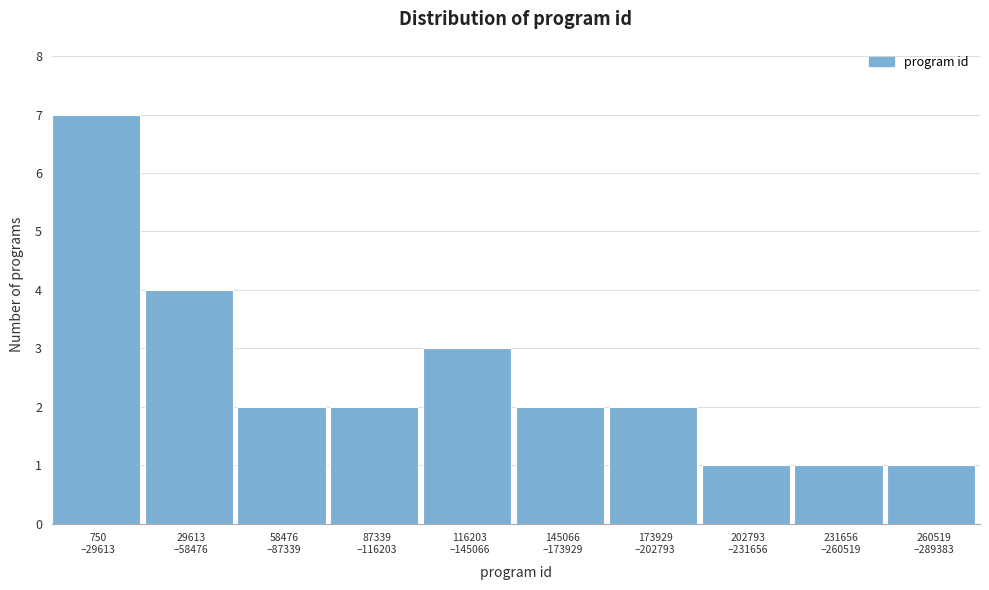

Reading left to right, what are all the values shown in this chart?

7	4	2	2	3	2	2	1	1	1